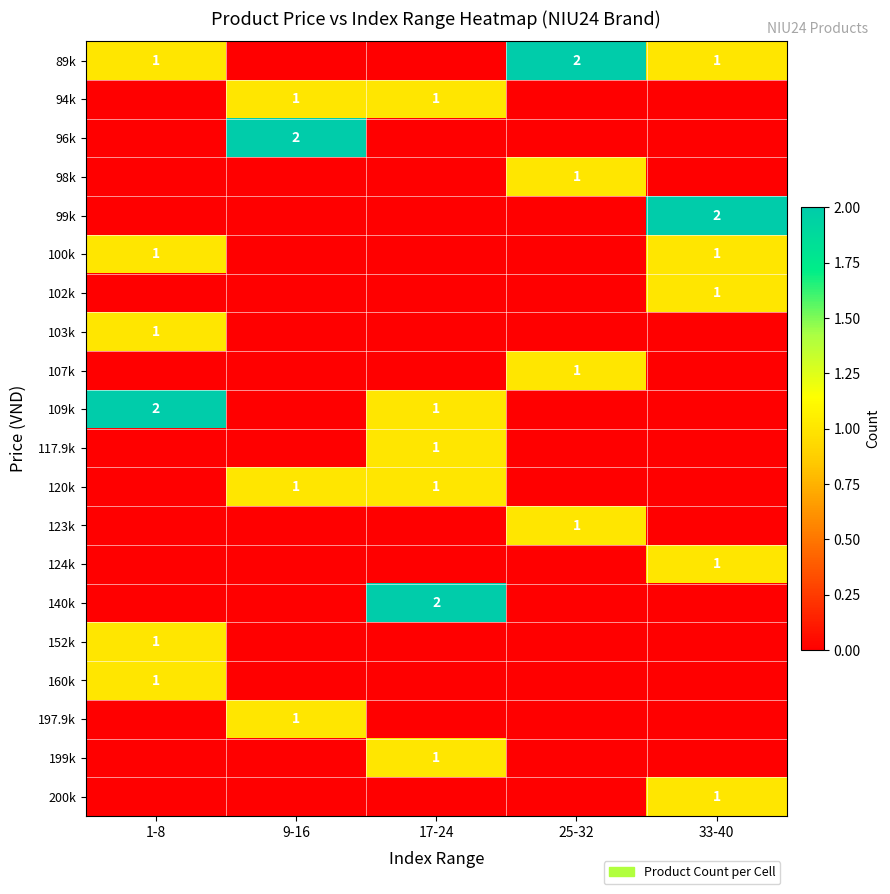

What is the greatest value displayed?

2